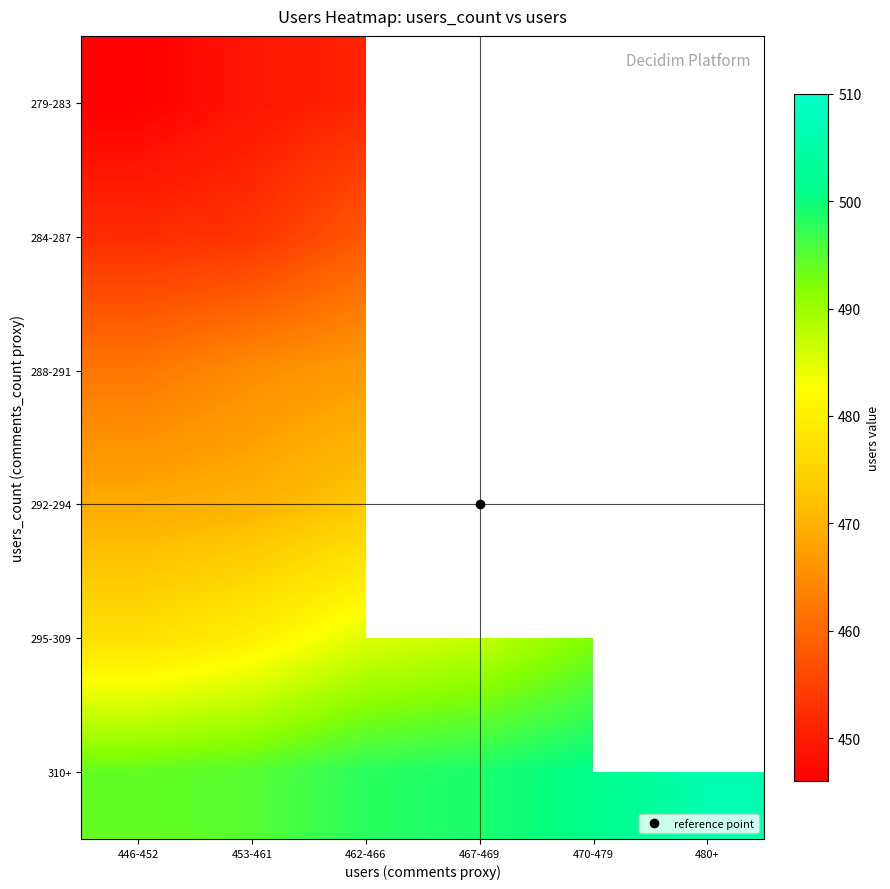

True or false: 310+ has a value of 162.8 at 480+.

False